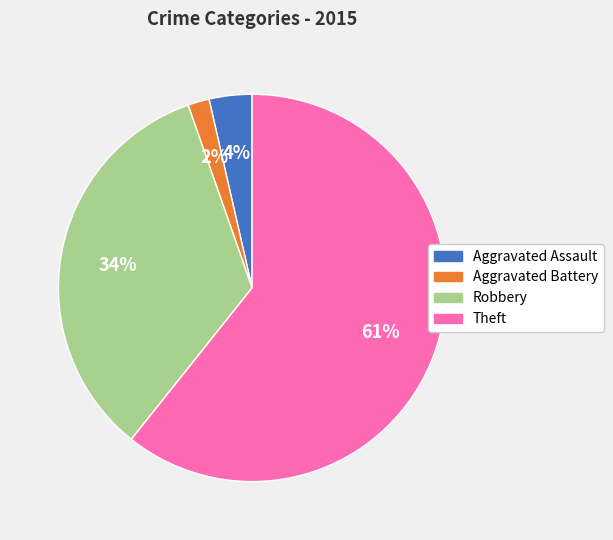

To the nearest percent, what is the difference between the Robbery and Theft slice percentages?

27%